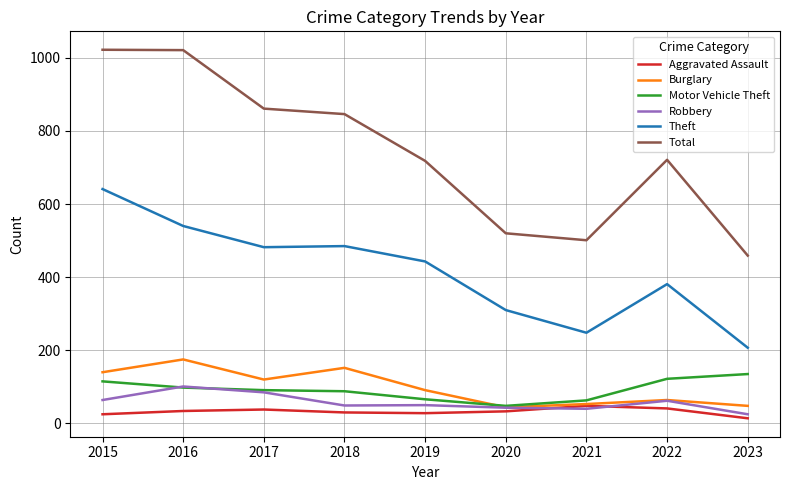

In Theft, how many points are lower than both neighbors (excluding endpoints)?

2